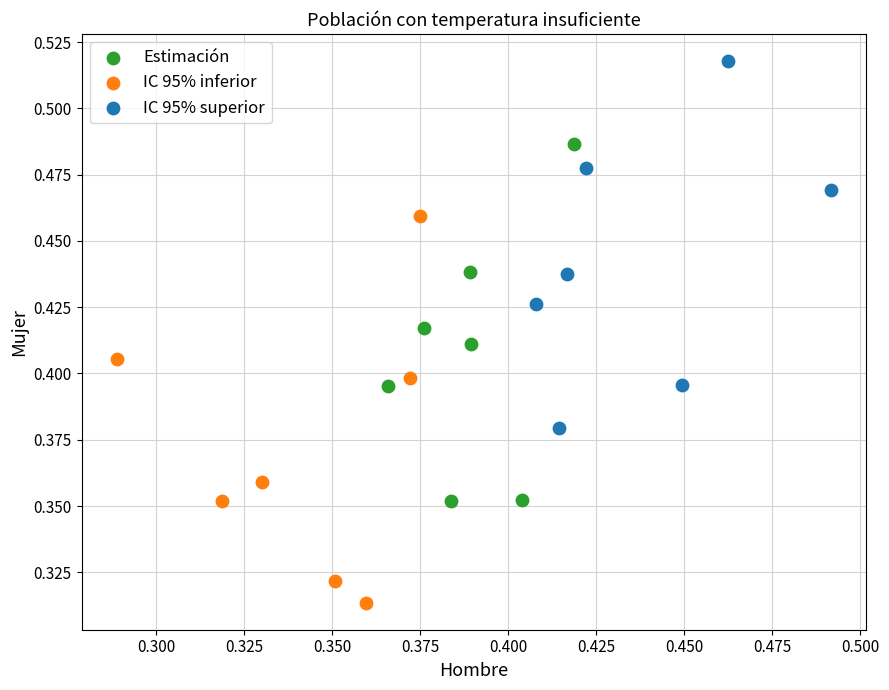

Which series has the widest spread of Y values?

IC 95% inferior